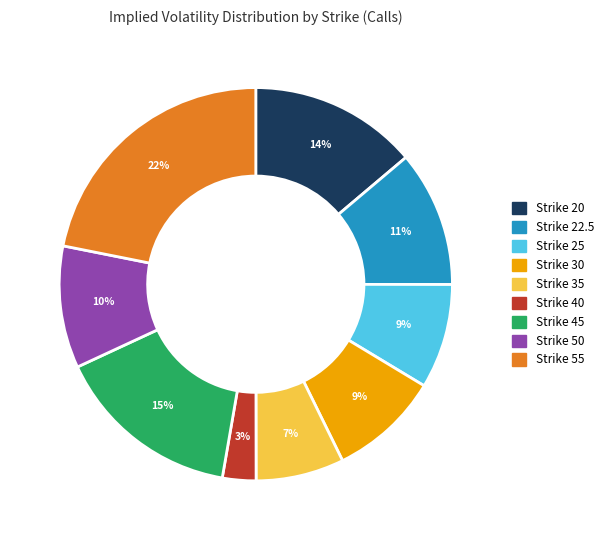

True or false: Strike 50 accounts for 10% of the total.

True